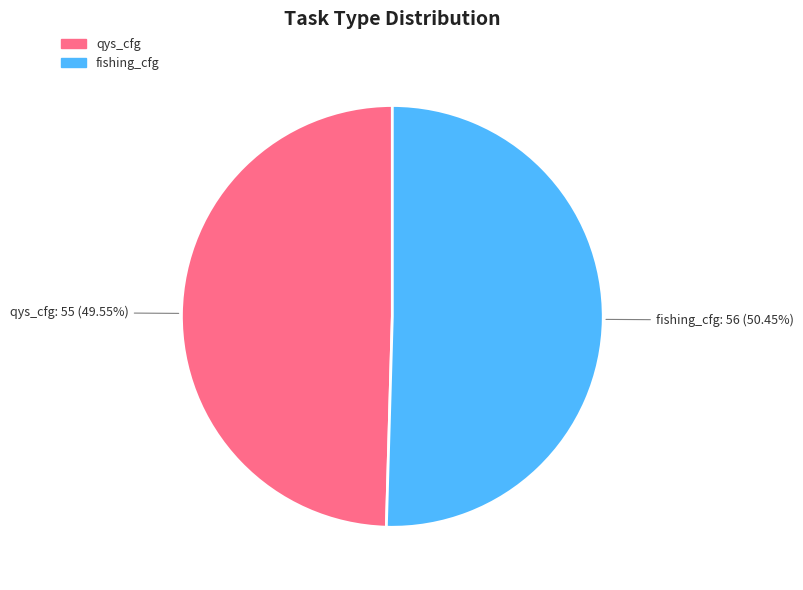

To the nearest percent, what is the difference between the fishing_cfg and qys_cfg slice percentages?

1%